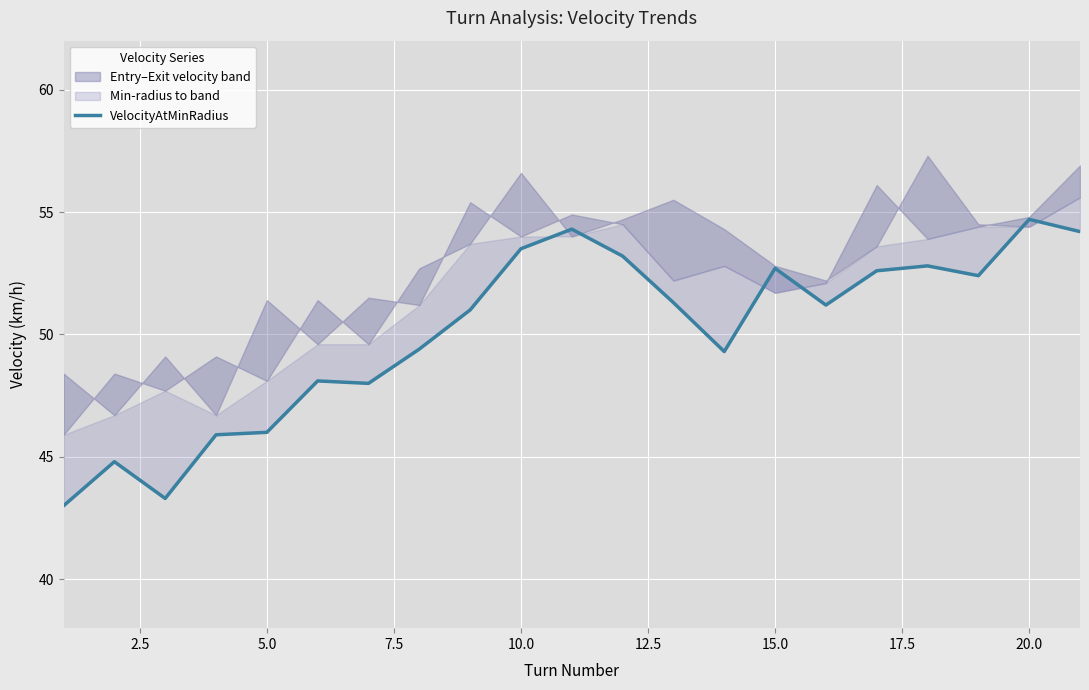

Reading right to left, transcribe all the data shown in this chart.

54.2	54.7	52.4	52.8	52.6	51.2	52.7	49.3	51.3	53.2	54.3	53.5	51.0	49.4	48.0	48.1	46.0	45.9	43.3	44.8	43.0